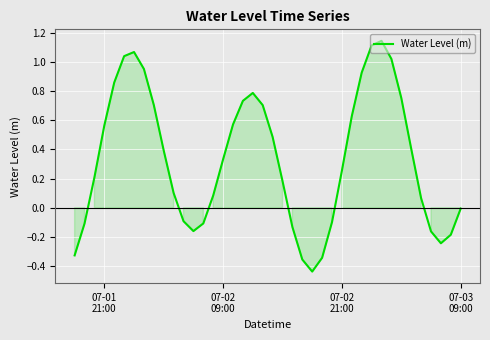

What is the difference between the maximum and minimum values?

1.6